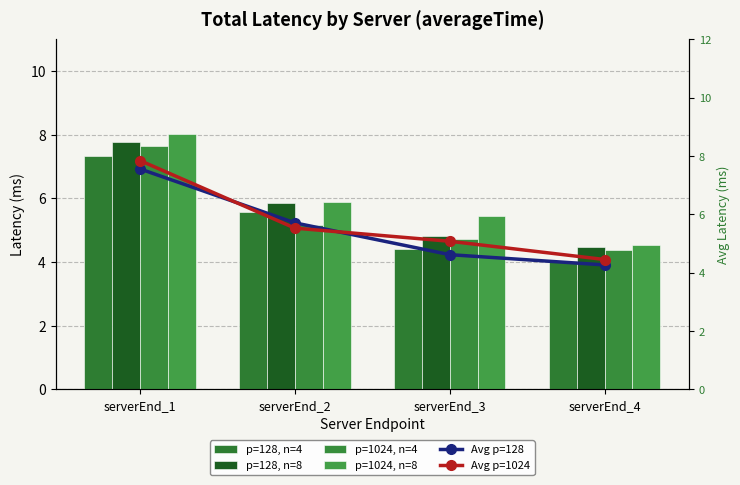

What are all the series names shown in the legend?

p=128, n=4, p=128, n=8, p=1024, n=4, p=1024, n=8, Avg p=128, Avg p=1024